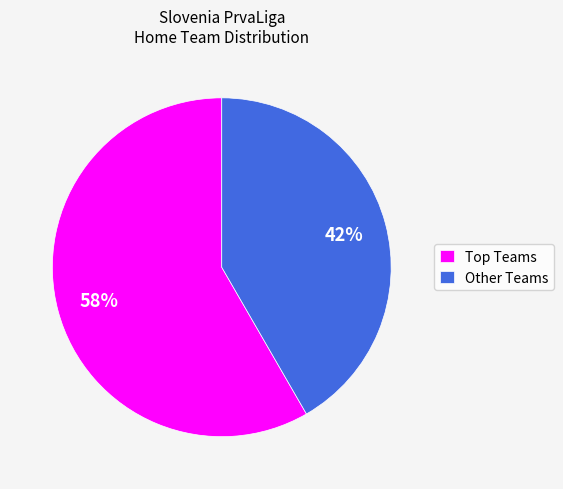

To the nearest percent, what is the average slice percentage?

50%